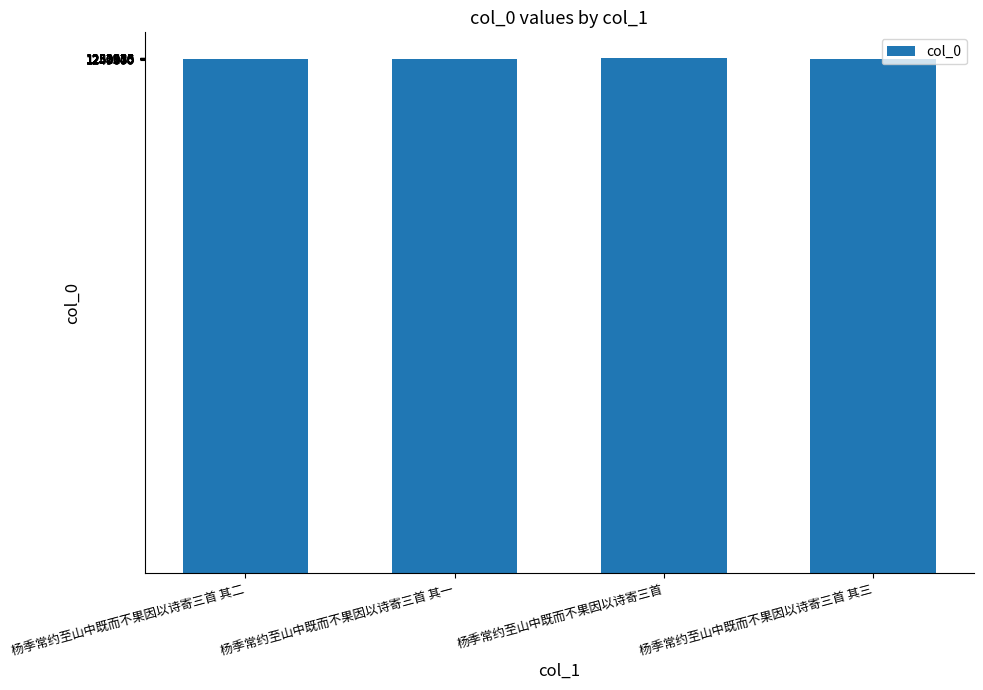

Approximately how many times larger is the value at 杨季常约至山中既而不果因以诗寄三首 compared to 杨季常约至山中既而不果因以诗寄三首 其三?

1.0